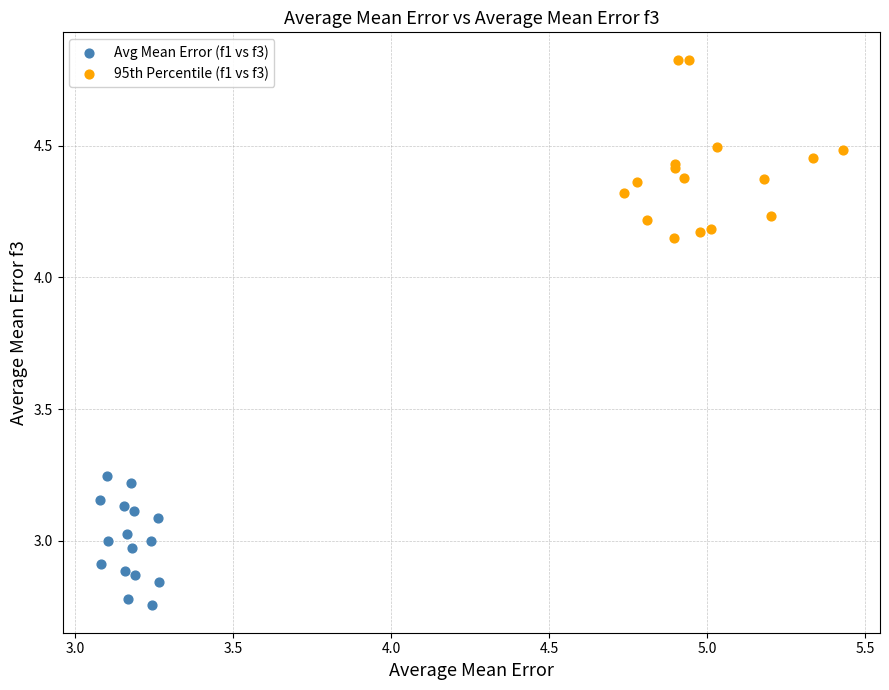

Which series reaches the maximum Y coordinate?

95th Percentile (f1 vs f3)